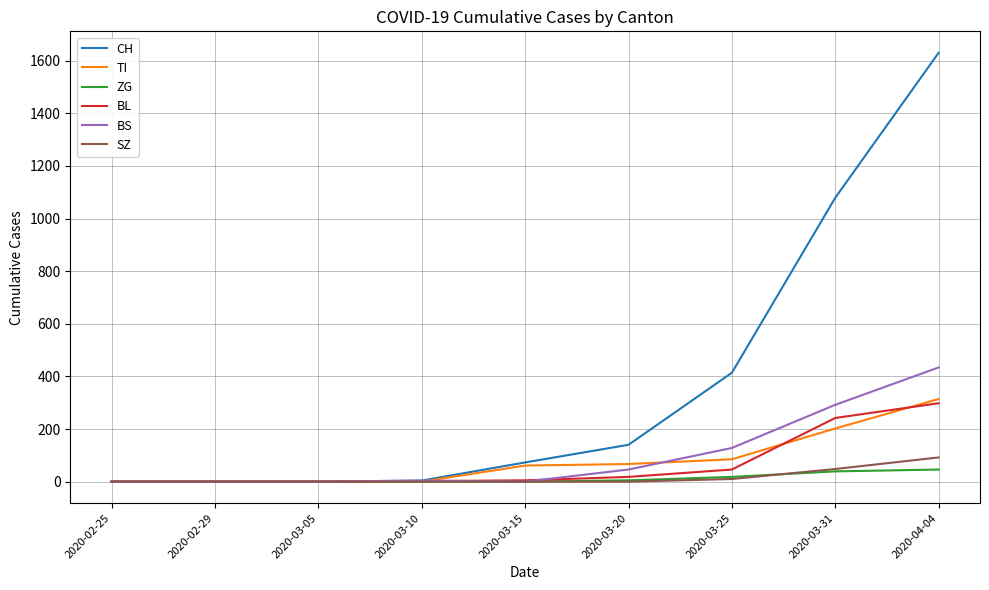

What is the sum of the ZG values at 2020-03-05 and 2020-04-04?

46